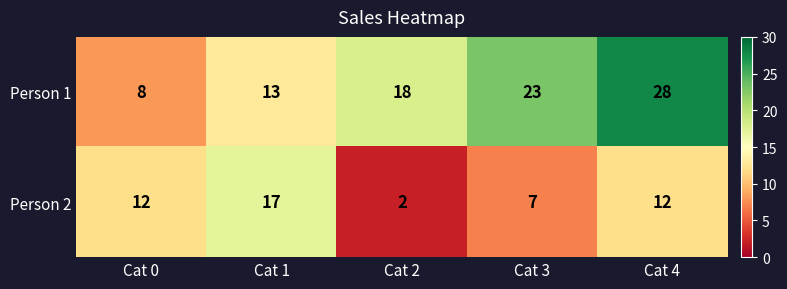

How many distinct data groups are displayed?

2